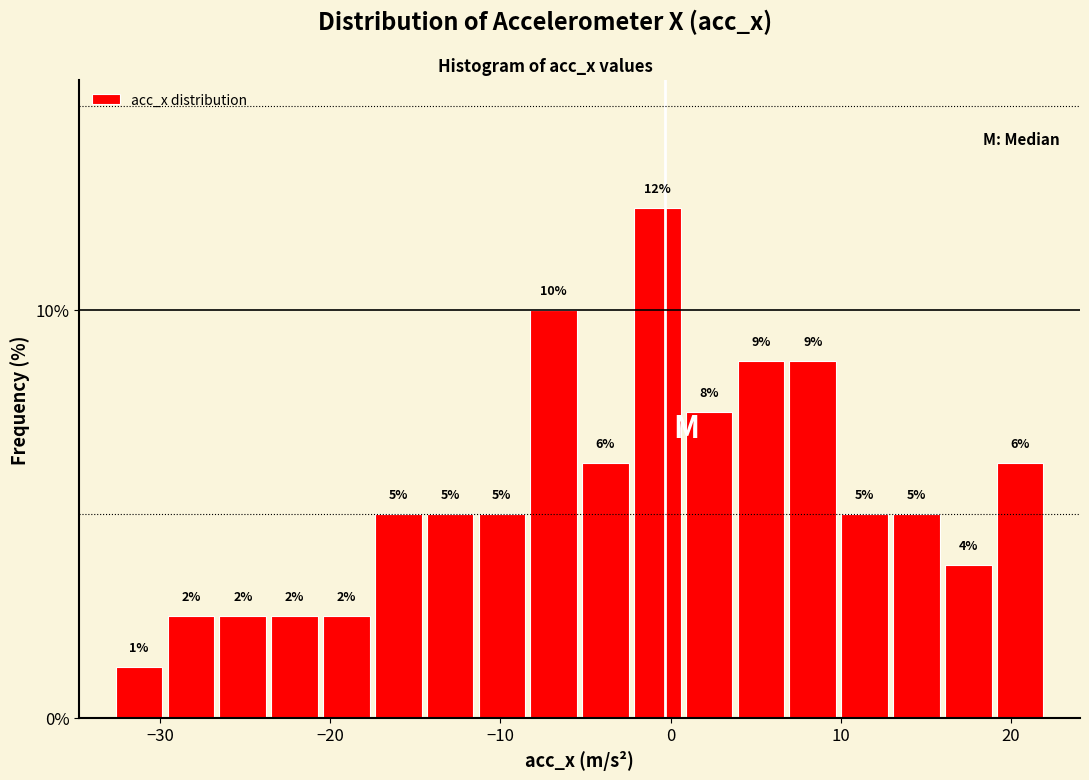

Around what value on the x-axis is the tallest bar? Give the approximate position of its centre, as read against the axis.

-1